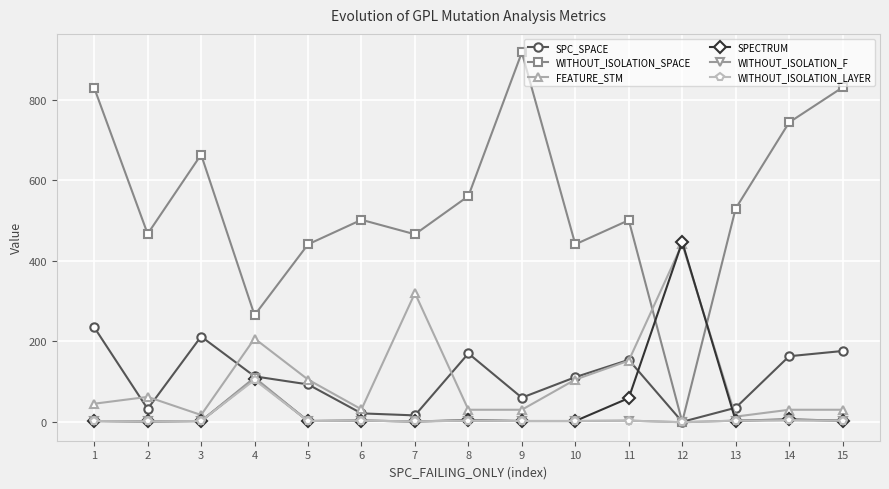

How many values in WITHOUT_ISOLATION_SPACE are above zero?

14